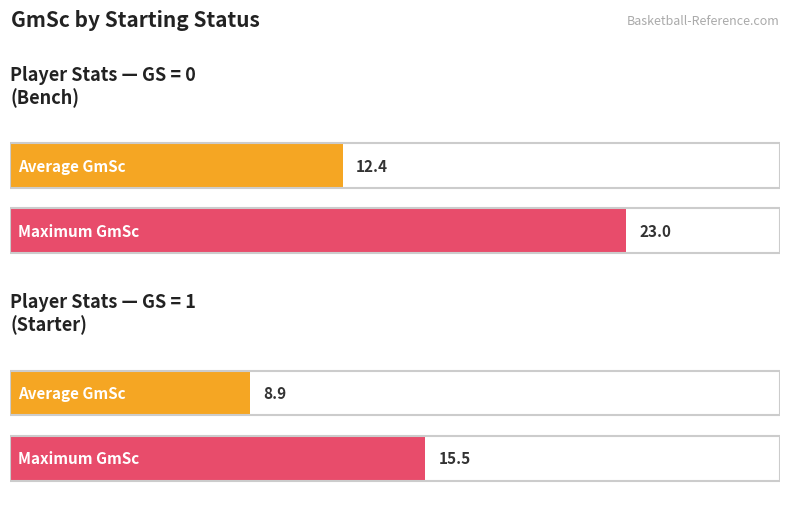

How many values in the Maximum utilization series are below 19?

1